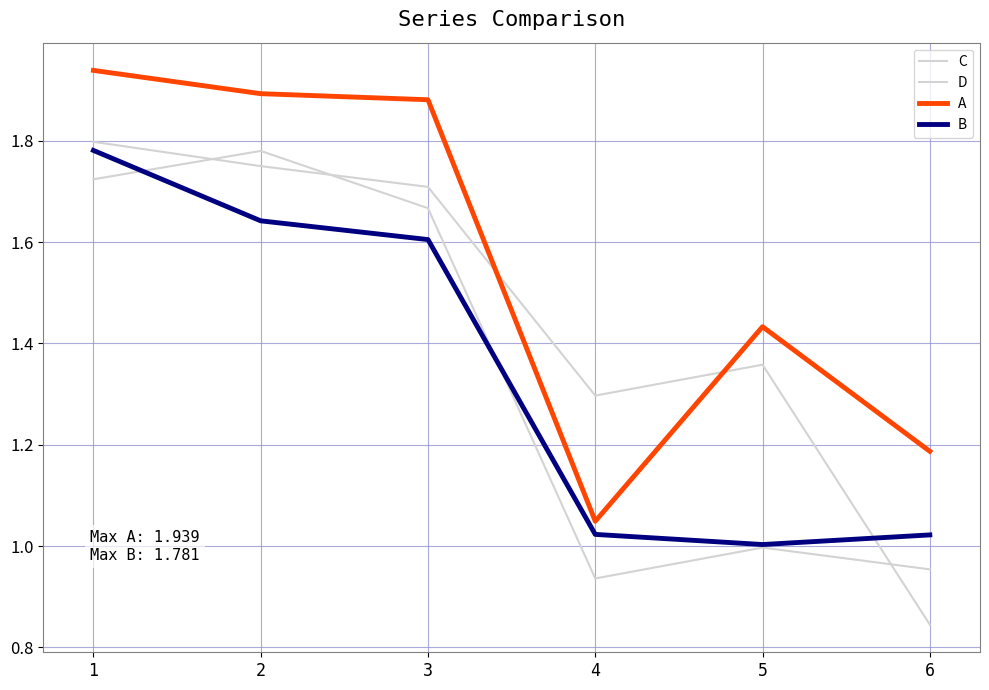

Where is C nearest to the value 1?

5